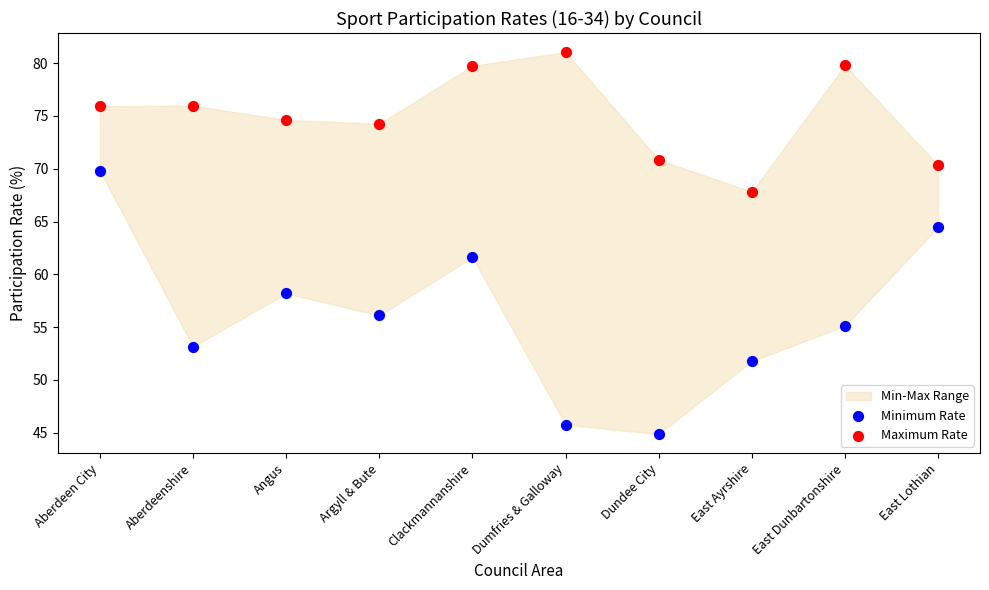

Across all data points, what is the range of Y values (max minus min)?

36.2